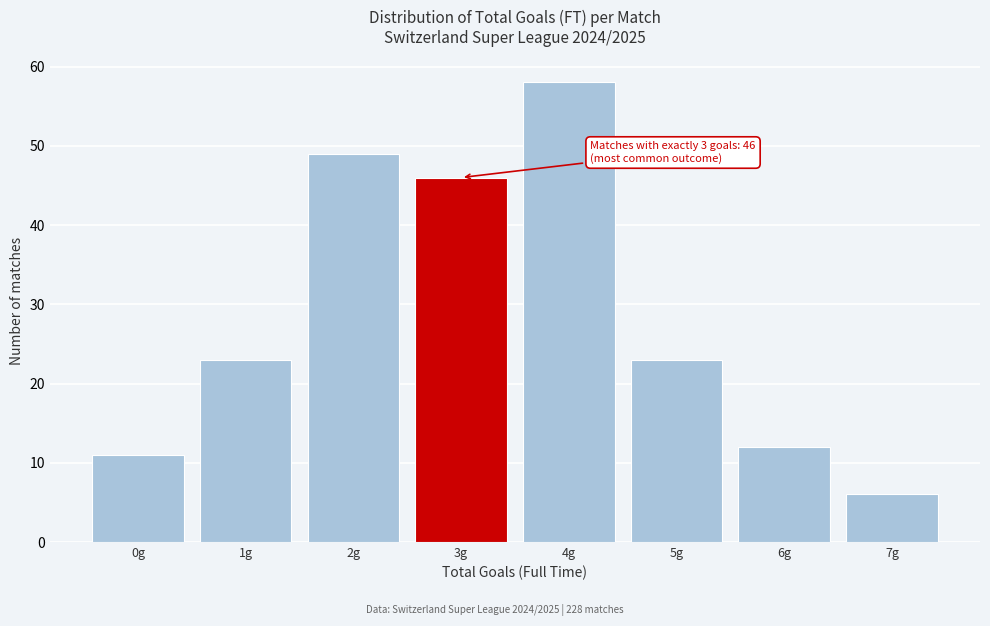

Reading right to left, what are all the values shown in this chart?

6	12	23	58	46	49	23	11